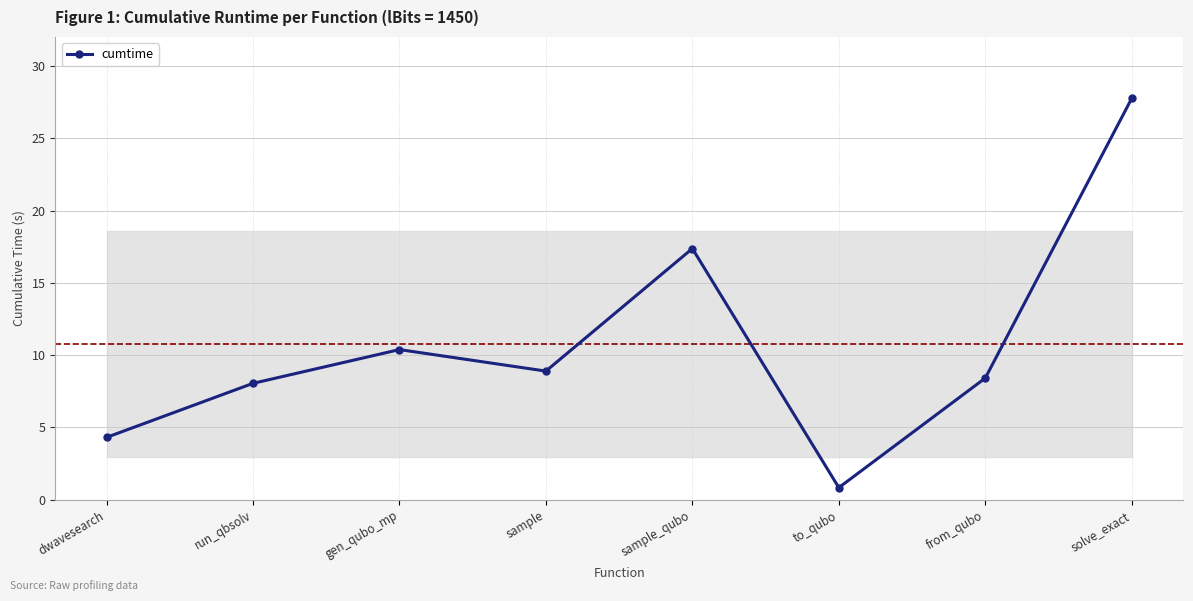

The value at gen_qubo_mp is 10.4. True or false?

True